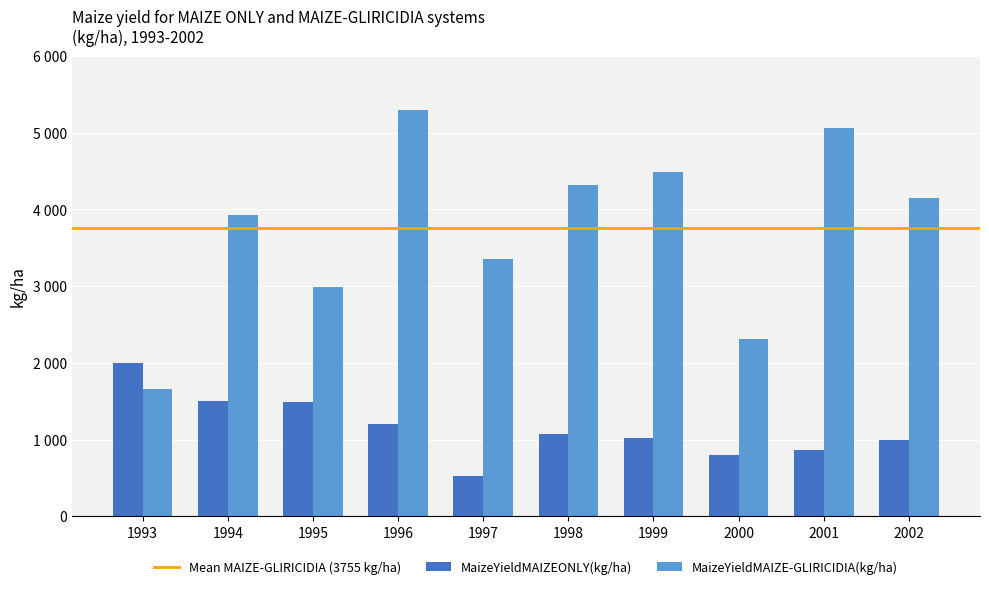

Are the bars grouped side by side (vs. stacked)?

Yes